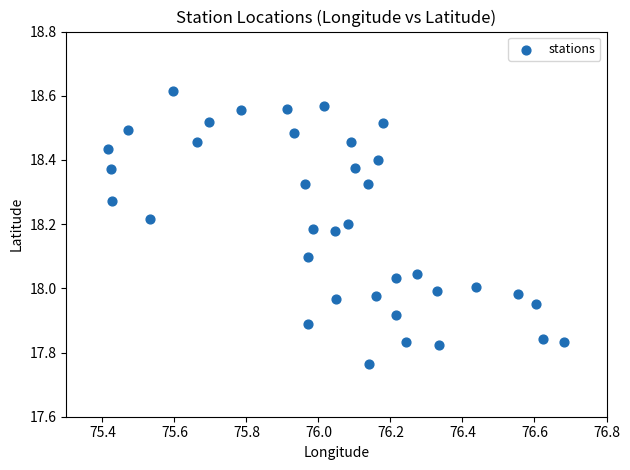

What is the range of X values (max minus min)?

1.3